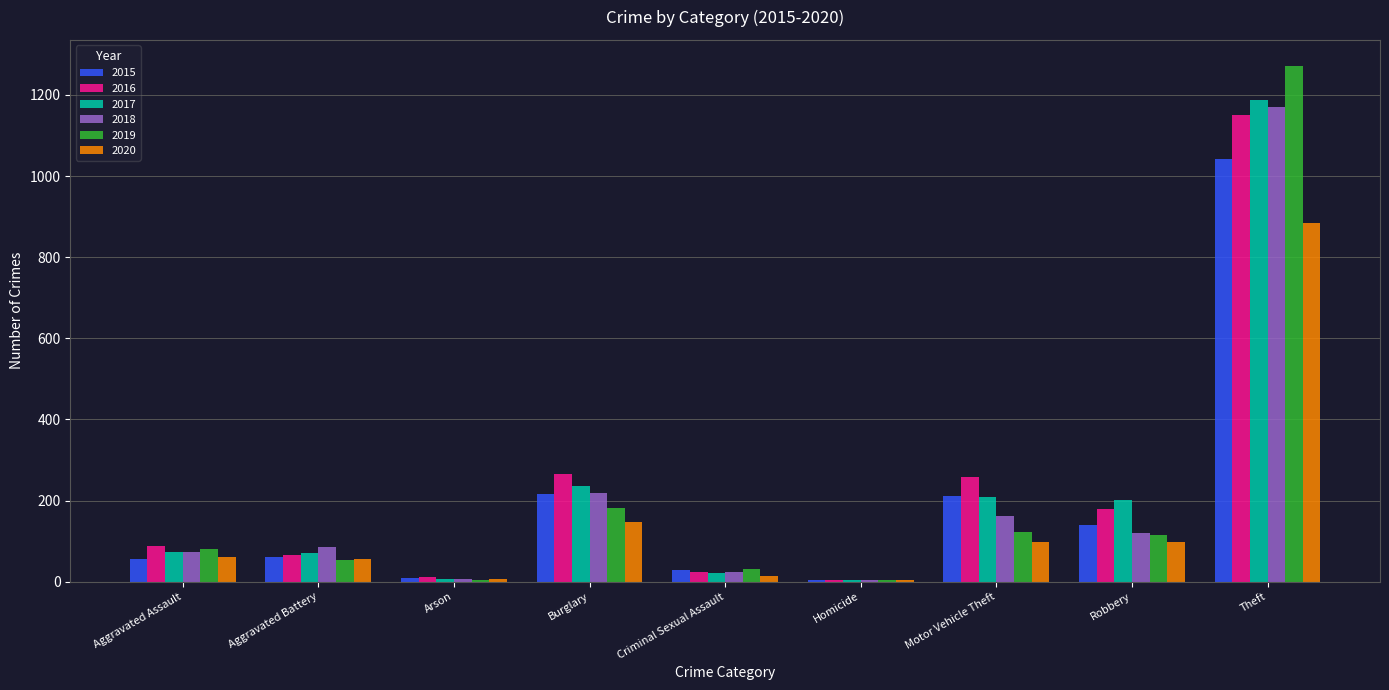

What is the approximate value of 2016 at Aggravated Assault?

88